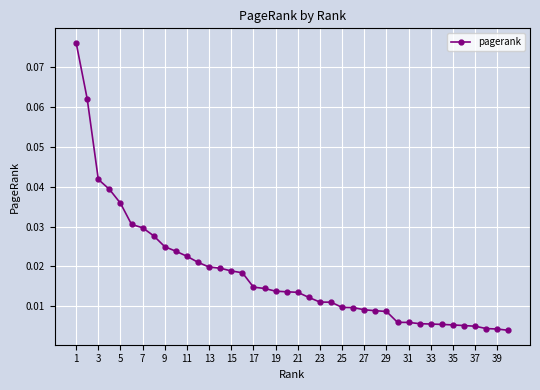

What is the sum of all values?

0.7